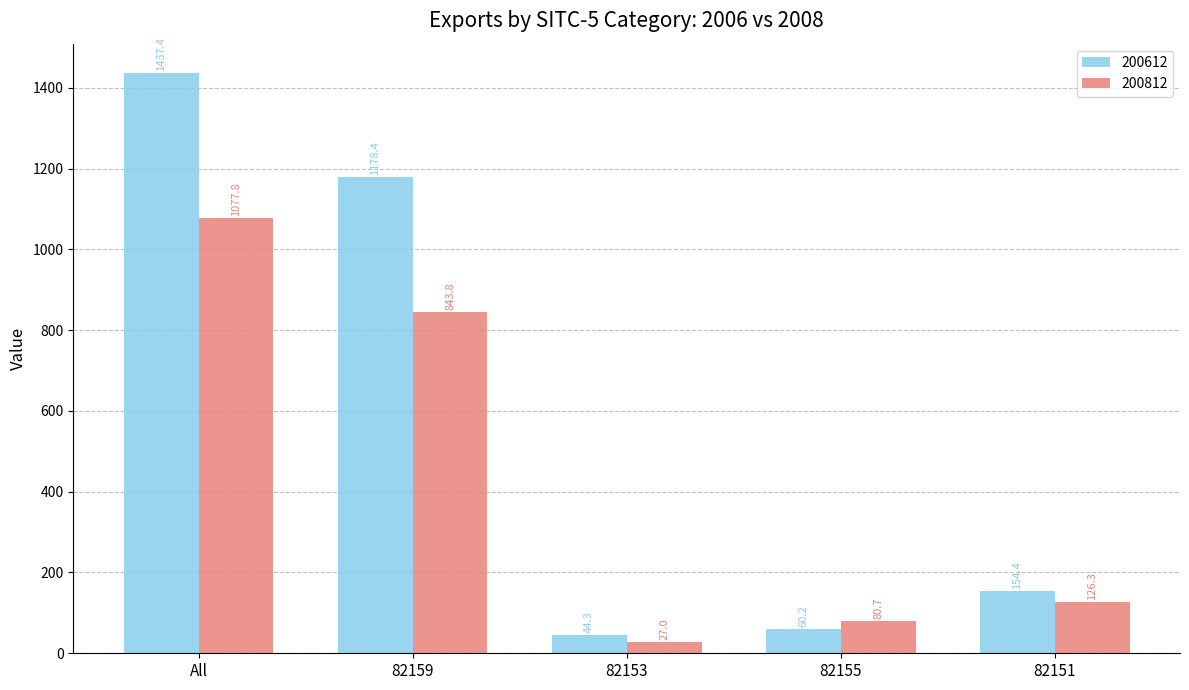

What are all the series names shown in the legend?

200612, 200812